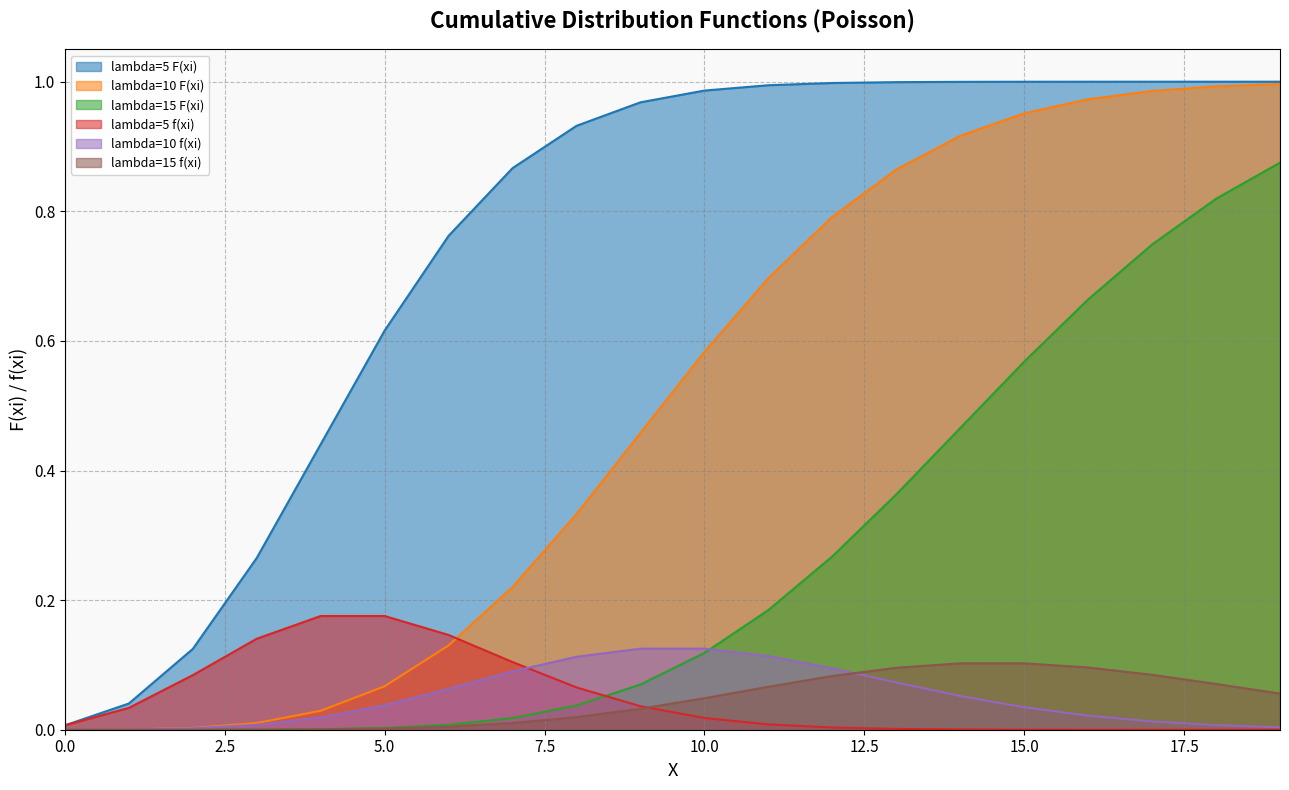

Reading left to right, what are all the values shown in this chart?

lambda=5 F(xi): 0.0	0.0	0.1	0.3	0.4	0.6	0.8	0.9	0.9	1.0	1.0	1.0	1.0	1.0	1.0	1.0	1.0	1.0	1.0	1.0
lambda=10 F(xi): 0.0	0.0	0.0	0.0	0.0	0.1	0.1	0.2	0.3	0.5	0.6	0.7	0.8	0.9	0.9	1.0	1.0	1.0	1.0	1.0
lambda=15 F(xi): 0.0	0.0	0.0	0.0	0.0	0.0	0.0	0.0	0.0	0.1	0.1	0.2	0.3	0.4	0.5	0.6	0.7	0.7	0.8	0.9
lambda=5 f(xi): 0.0	0.0	0.1	0.1	0.2	0.2	0.1	0.1	0.1	0.0	0.0	0.0	0.0	0.0	0.0	0.0	0.0	0.0	0.0	0.0
lambda=10 f(xi): 0.0	0.0	0.0	0.0	0.0	0.0	0.1	0.1	0.1	0.1	0.1	0.1	0.1	0.1	0.1	0.0	0.0	0.0	0.0	0.0
lambda=15 f(xi): 0.0	0.0	0.0	0.0	0.0	0.0	0.0	0.0	0.0	0.0	0.0	0.1	0.1	0.1	0.1	0.1	0.1	0.1	0.1	0.1